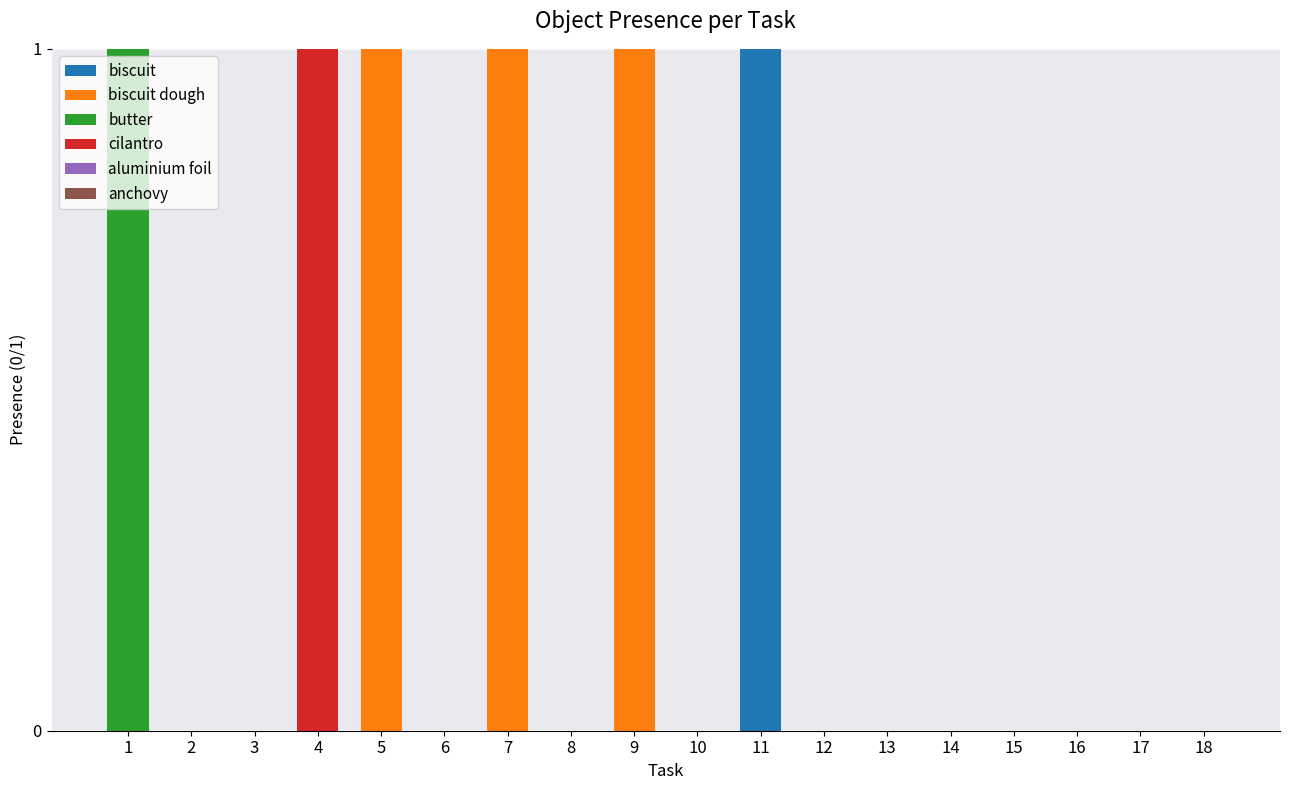

Count the number of data series in this chart.

4